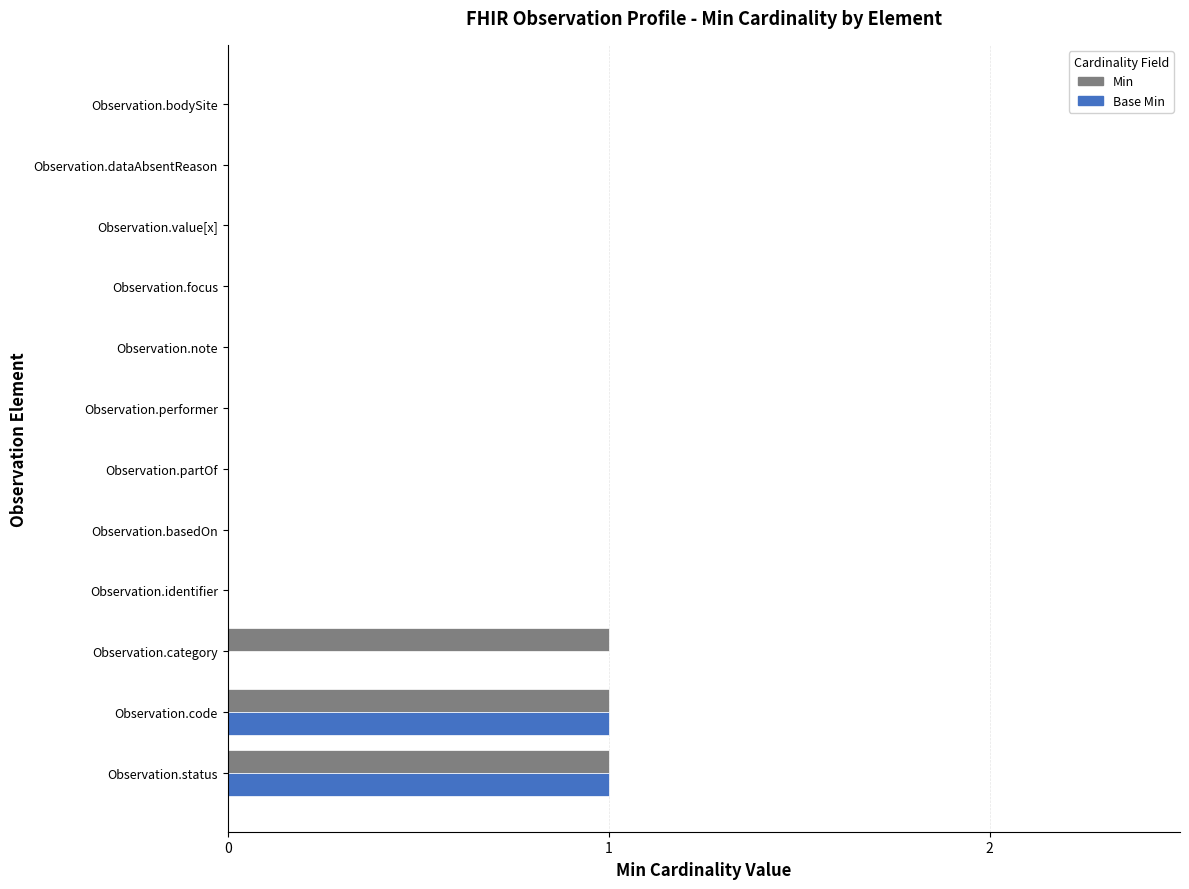

Count the number of categories in the chart.

12